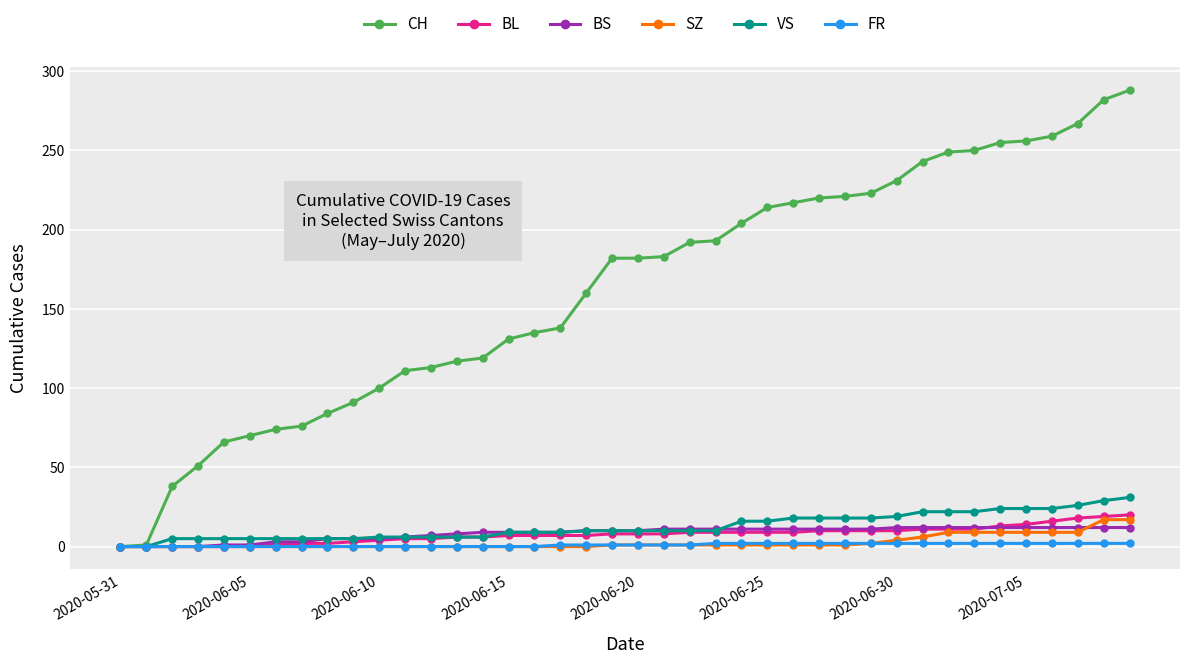

Does the chart have visible grid lines?

Yes